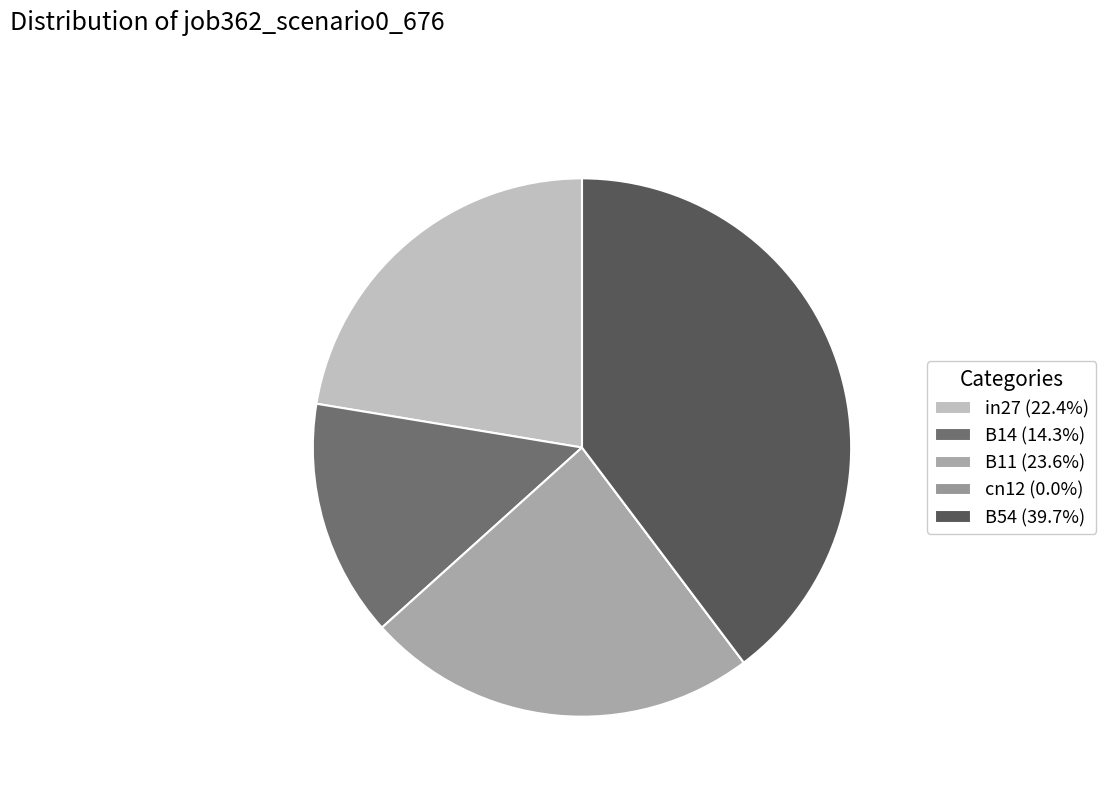

Is it true that B11 is 15% of the pie?

False